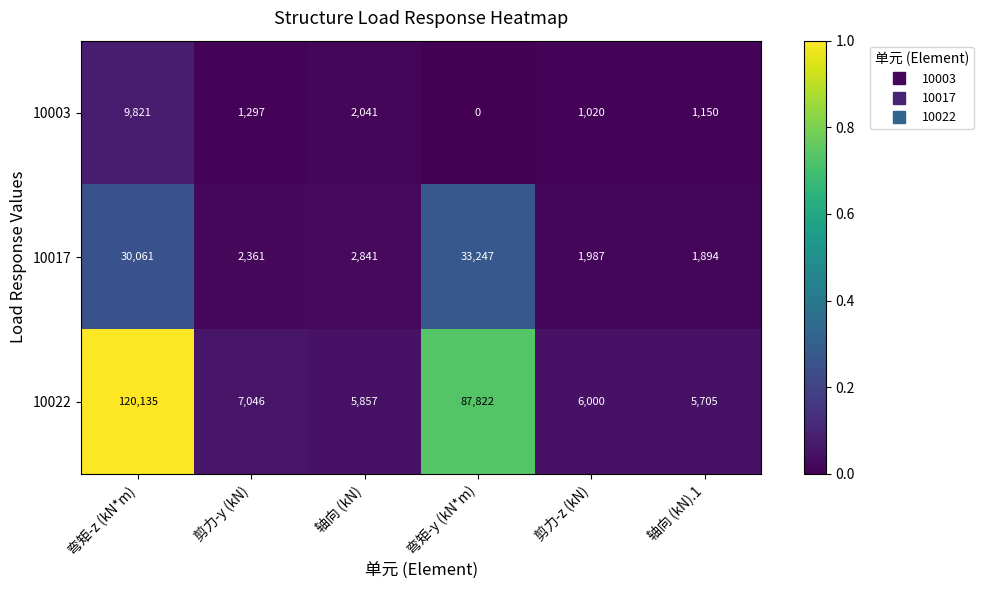

What is the maximum value for 10003?

9821